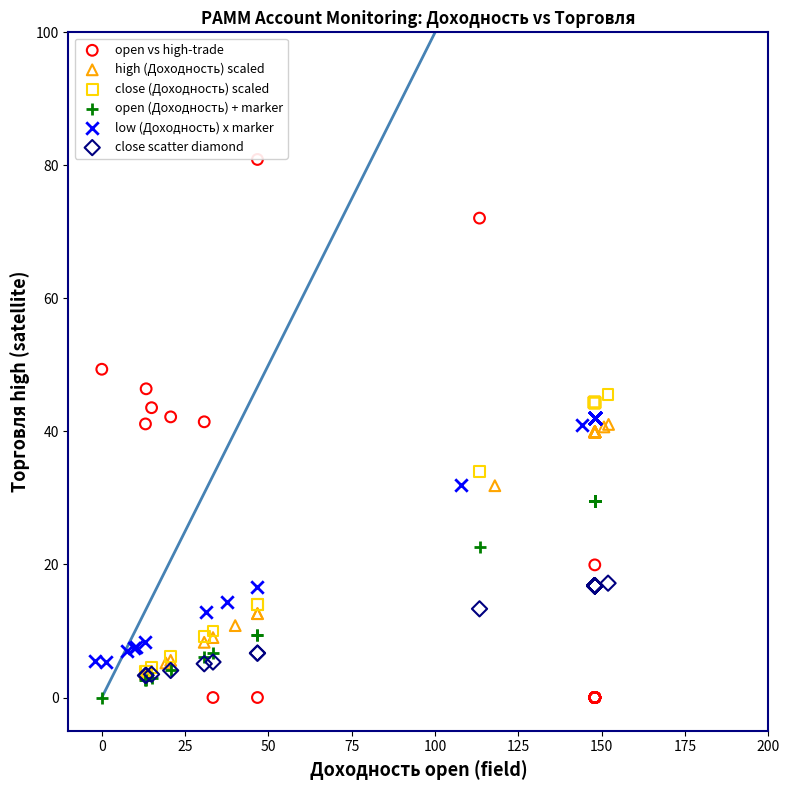

Which series reaches the maximum Y coordinate?

open vs high-trade